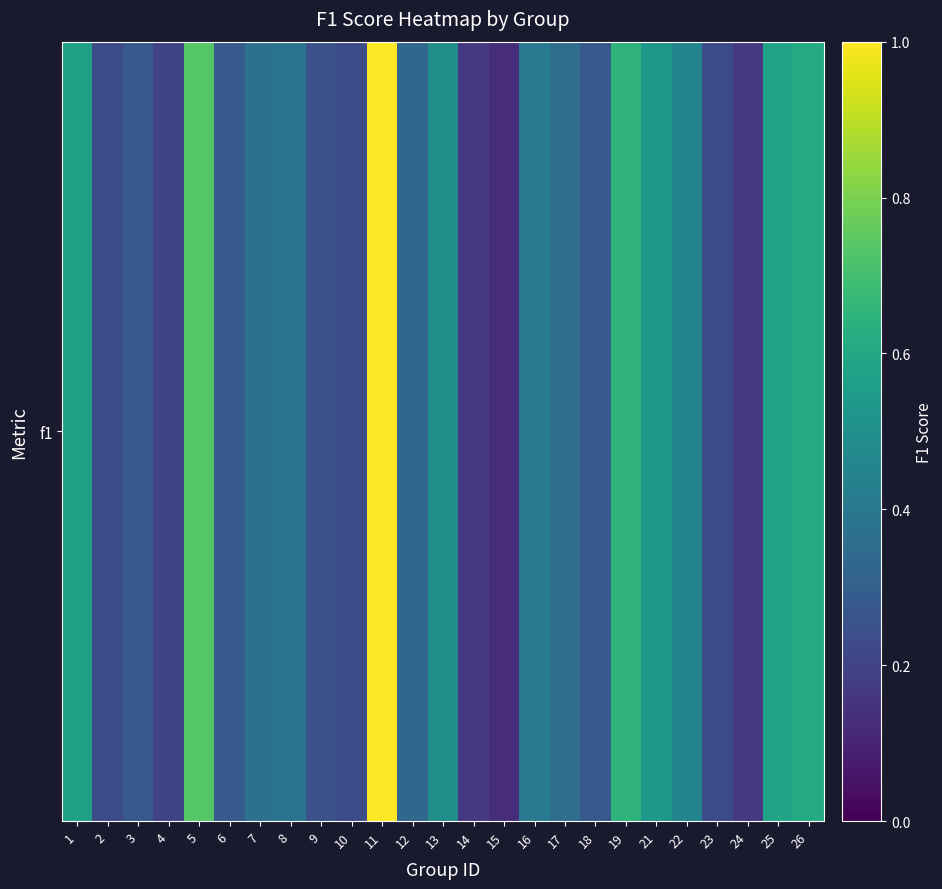

Reading left to right, transcribe all the data shown in this chart.

0.6	0.2	0.3	0.2	0.7	0.3	0.4	0.4	0.2	0.2	1.0	0.3	0.5	0.2	0.1	0.4	0.4	0.3	0.7	0.5	0.5	0.2	0.2	0.6	0.6